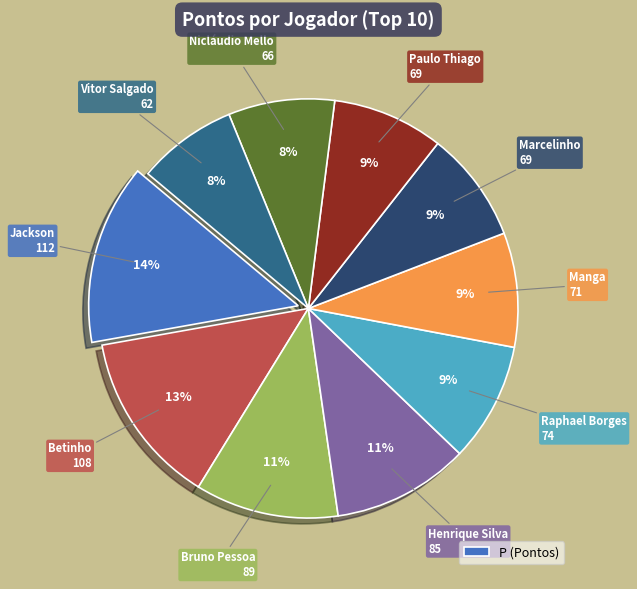

To the nearest percent, what is the difference between the largest and smallest slice percentages?

6%